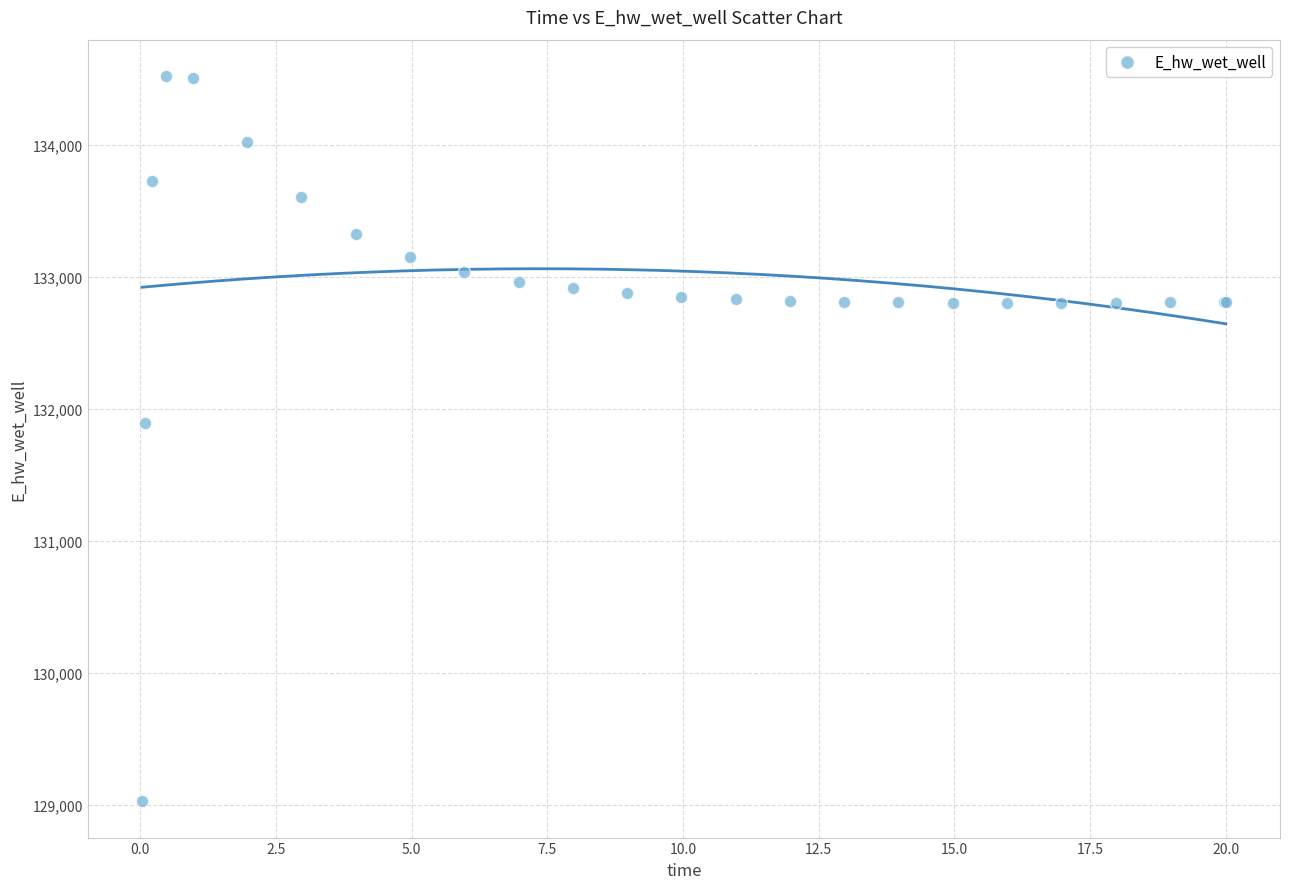

What Y value in the scatter plot is closest to 131774?

131893.8